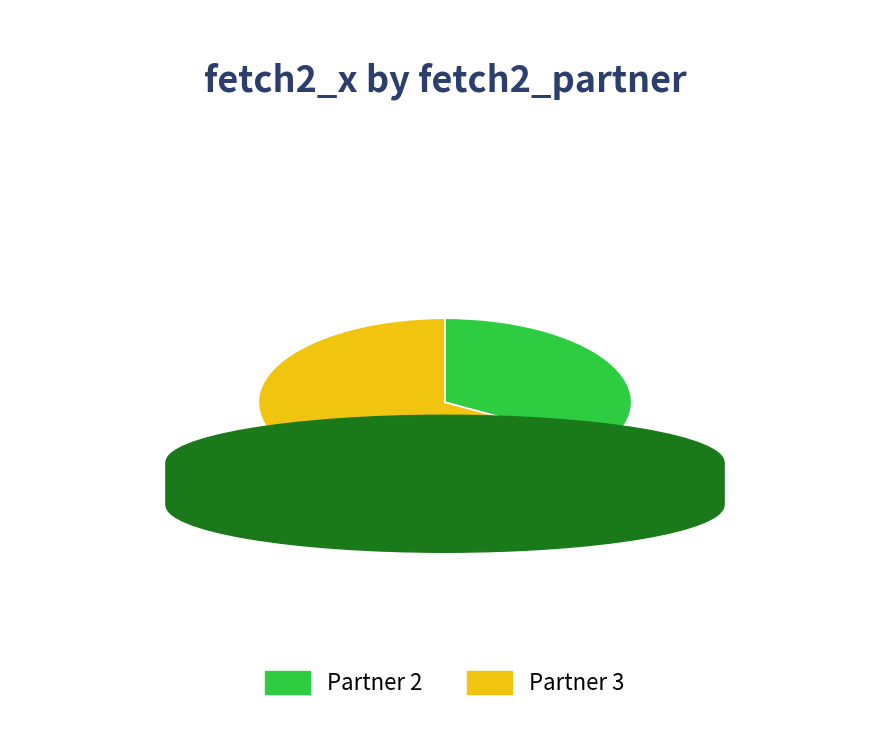

The Partner 3 slice represents 57% of the pie. True or false?

False